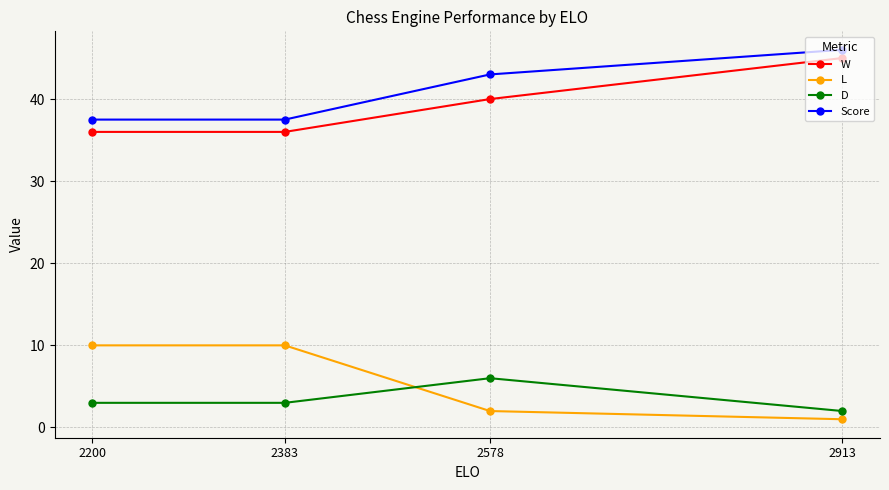

Reading left to right, transcribe all the data shown in this chart.

W: 2200=36.0	2383=36.0	2578=40.0	2913=45.0
L: 2200=10.0	2383=10.0	2578=2.0	2913=1.0
D: 2200=3.0	2383=3.0	2578=6.0	2913=2.0
Score: 2200=37.5	2383=37.5	2578=43.0	2913=46.0